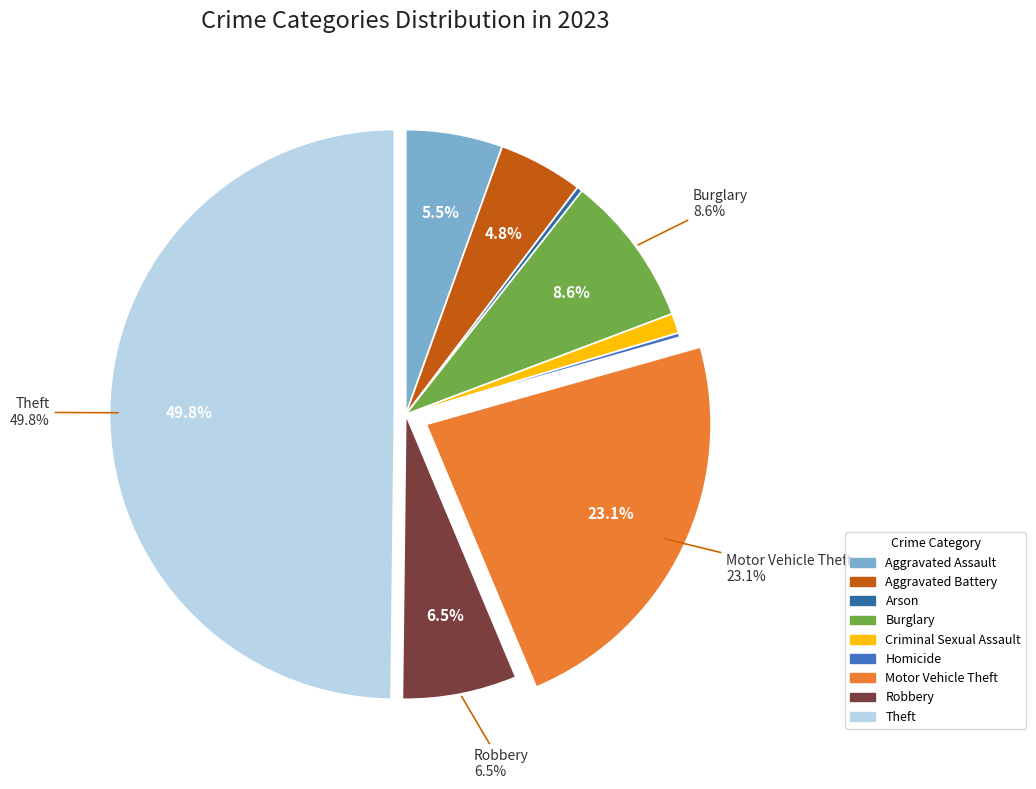

Which slice is the largest?

Theft